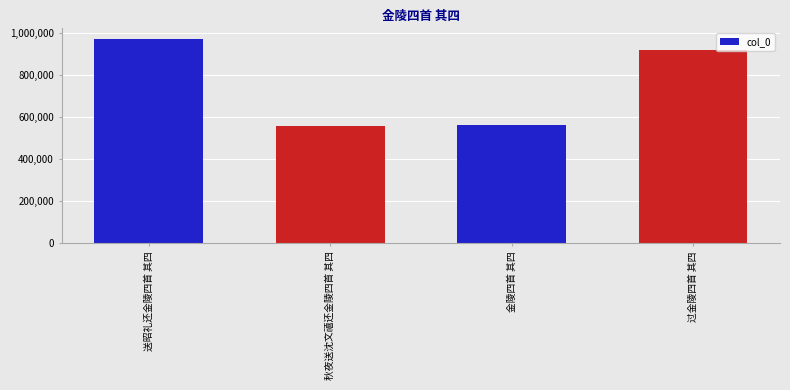

True or false: the data shows 974226 at 送昭礼还金陵四首 其四.

True